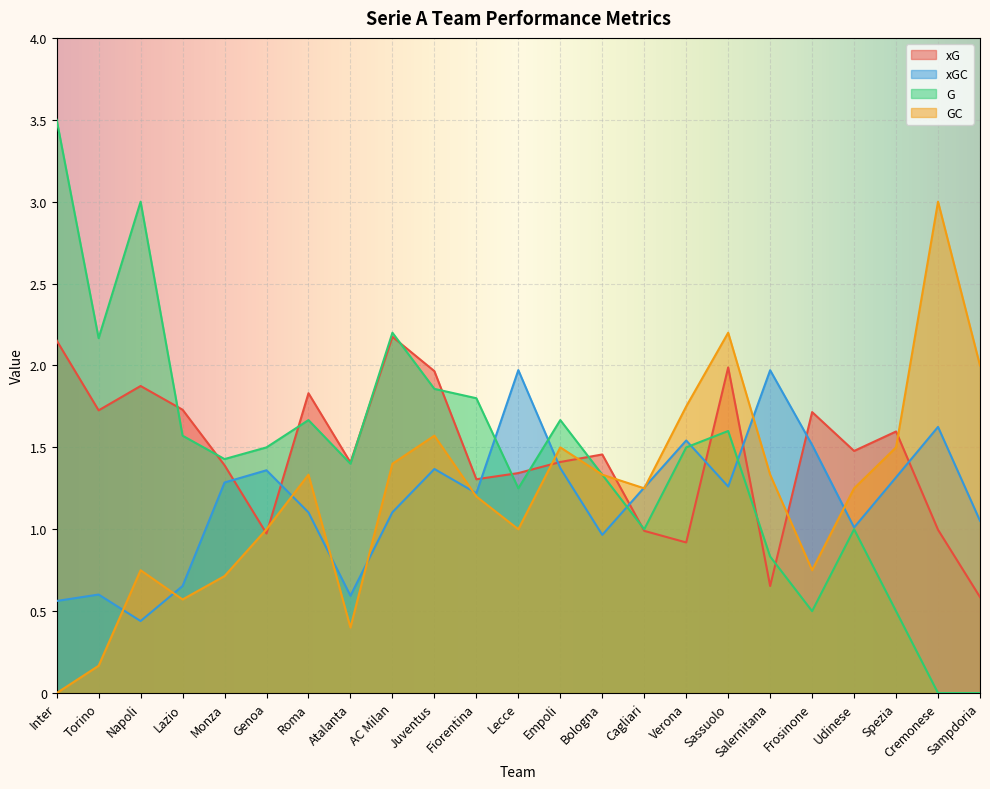

How many values in the xG series are below 1?

6